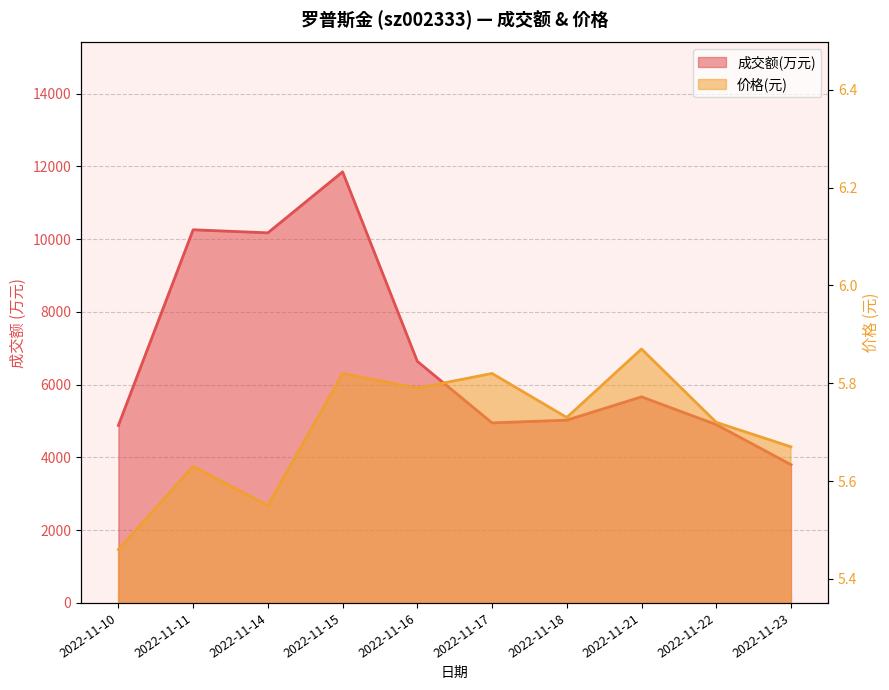

Which series has the largest range (max minus min)?

成交额(万元)